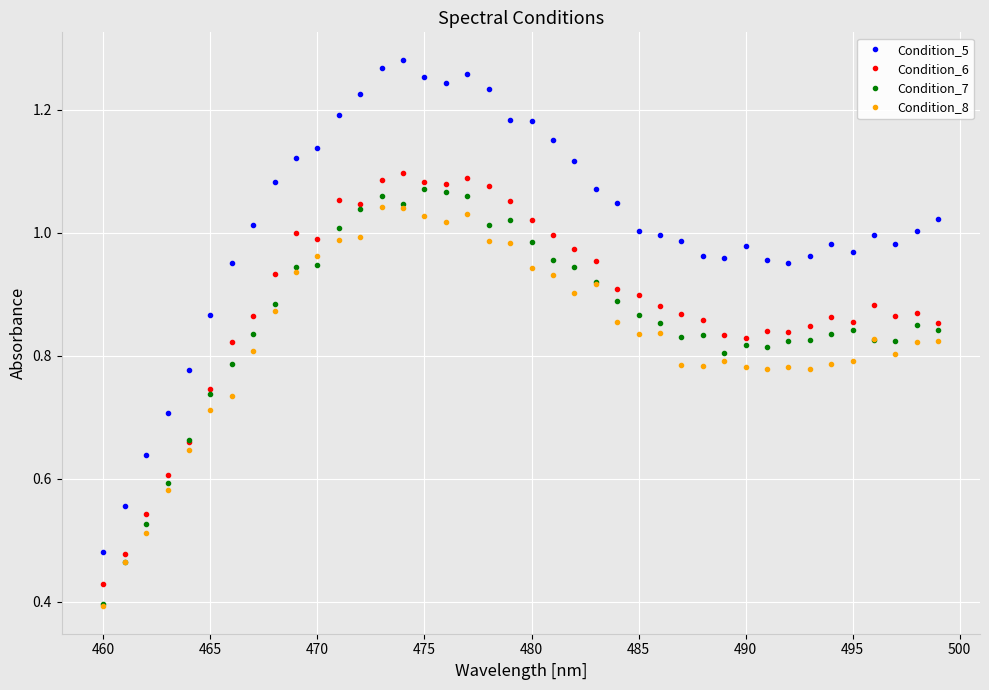

Which series has the largest range (max minus min)?

Condition_5